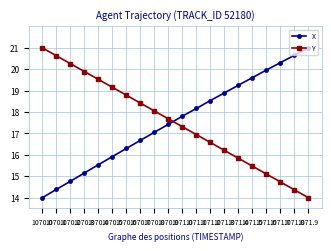

Reading right to left, what are all the values shown in this chart?

X: 1071.9=21.0	1071.8=20.7	1071.7=20.3	1071.6=20.0	1071.5=19.6	1071.4=19.3	1071.3=18.9	1071.2=18.5	1071.1=18.2	1071.0=17.8	1070.9=17.4	1070.8=17.1	1070.7=16.7	1070.6=16.3	1070.5=15.9	1070.4=15.5	1070.3=15.2	1070.2=14.8	1070.1=14.4	1070.0=14.0
Y: 1071.9=14.0	1071.8=14.4	1071.7=14.7	1071.6=15.1	1071.5=15.5	1071.4=15.8	1071.3=16.2	1071.2=16.6	1071.1=16.9	1071.0=17.3	1070.9=17.7	1070.8=18.1	1070.7=18.4	1070.6=18.8	1070.5=19.2	1070.4=19.5	1070.3=19.9	1070.2=20.3	1070.1=20.6	1070.0=21.0